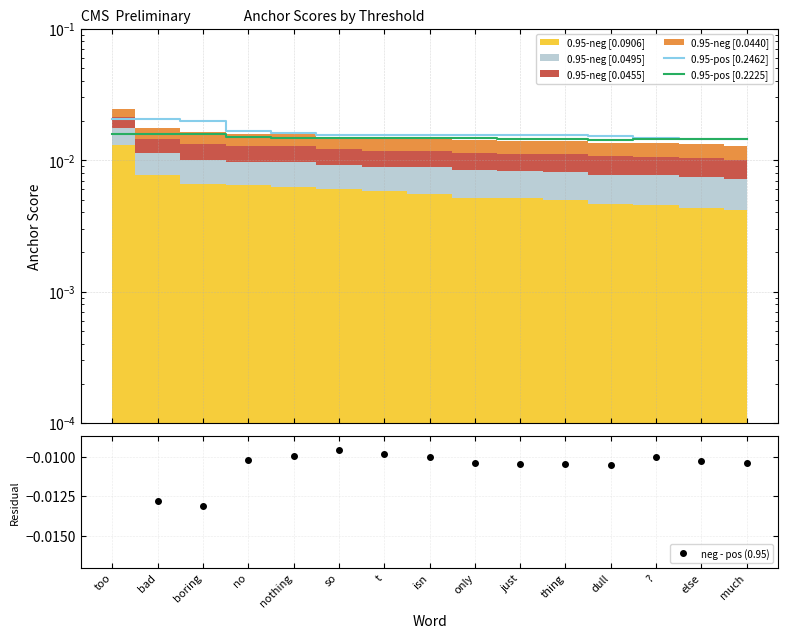

Between boring and just, which series saw the biggest shift?

0.95-pos [0.2462]